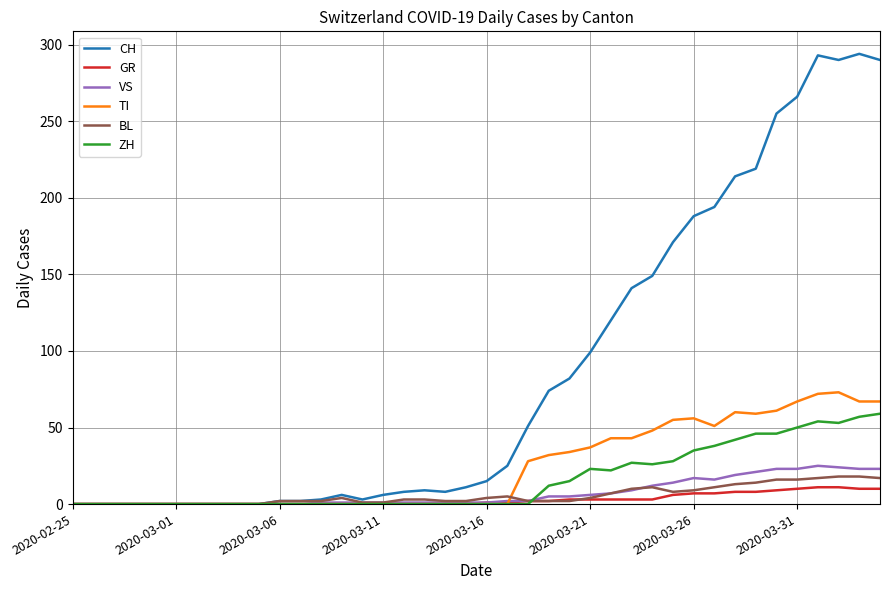

Which series has the widest spread of values?

CH